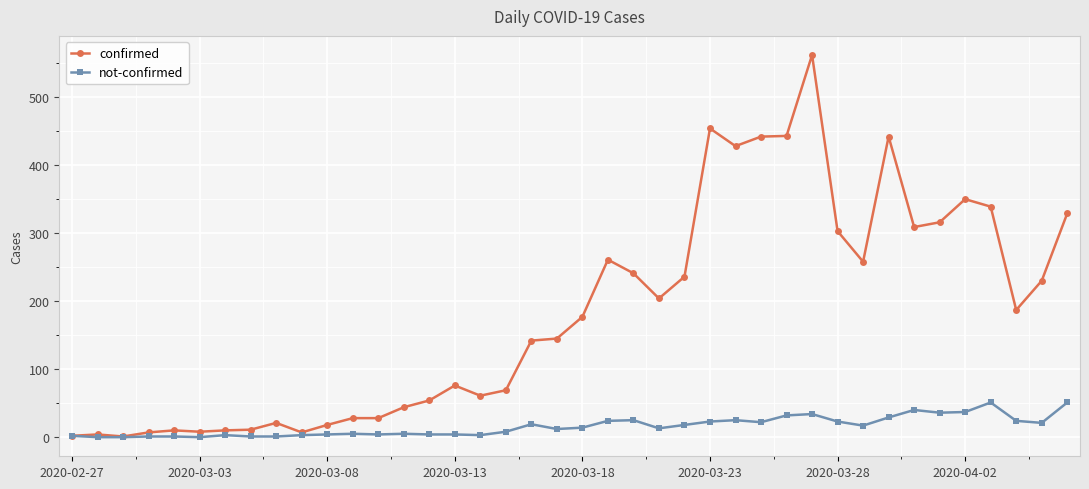

True or false: confirmed has more than 0 interior local peaks.

True